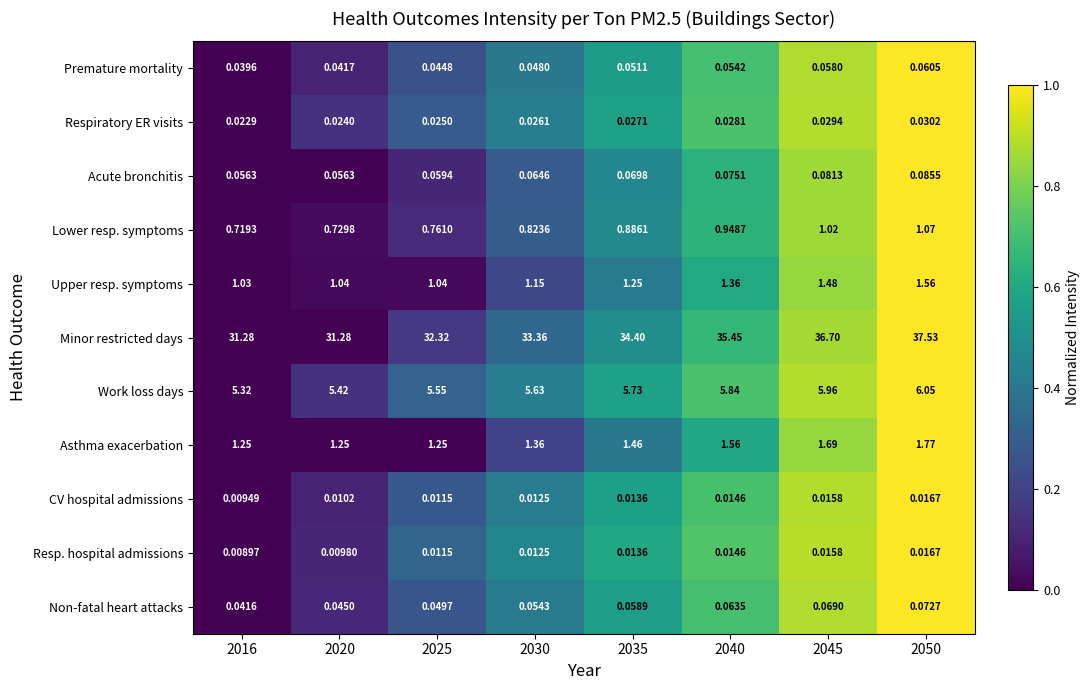

Which series has the largest total across all categories?

Minor restricted days